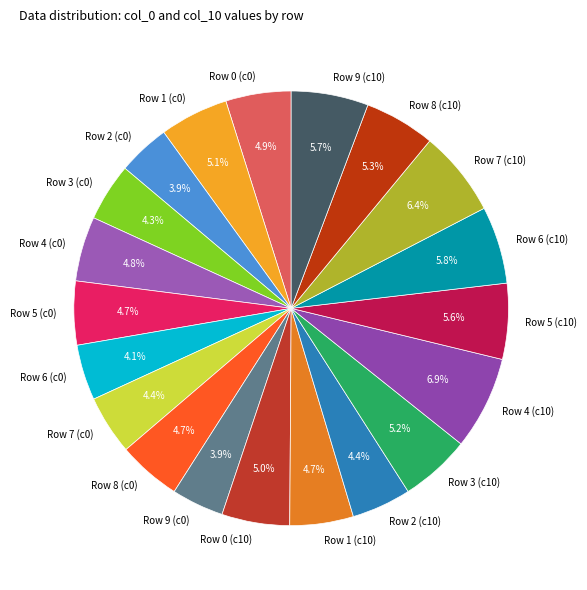

What is the ratio of the value at Row 0 (c10) to the value at Row 6 (c10)?

0.9